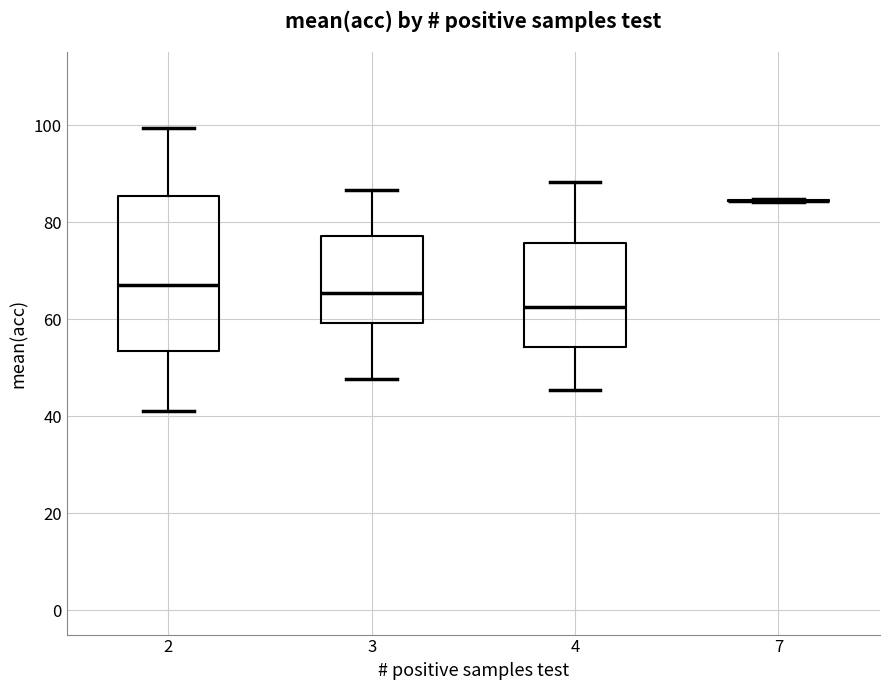

Reading left to right, read every box against the y-axis: the position of its median line, the range the box covers, and the ends of its whiskers. The values are not printed on the chart, so give them approximately, as read against the axis.

2: median 68, box 54 to 86, whiskers 42 to 100
3: median 66, box 60 to 78, whiskers 48 to 86
4: median 62, box 54 to 76, whiskers 46 to 88
7: box collapsed to a line at 84, whiskers 84 to 84